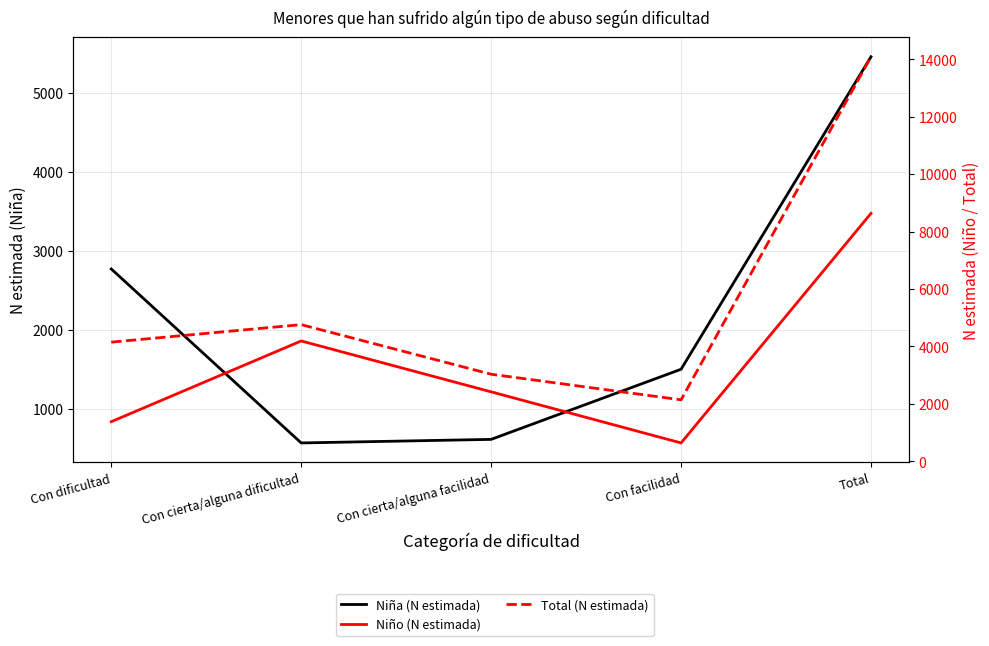

In Niña (N estimada), how many points are lower than both neighbors (excluding endpoints)?

1